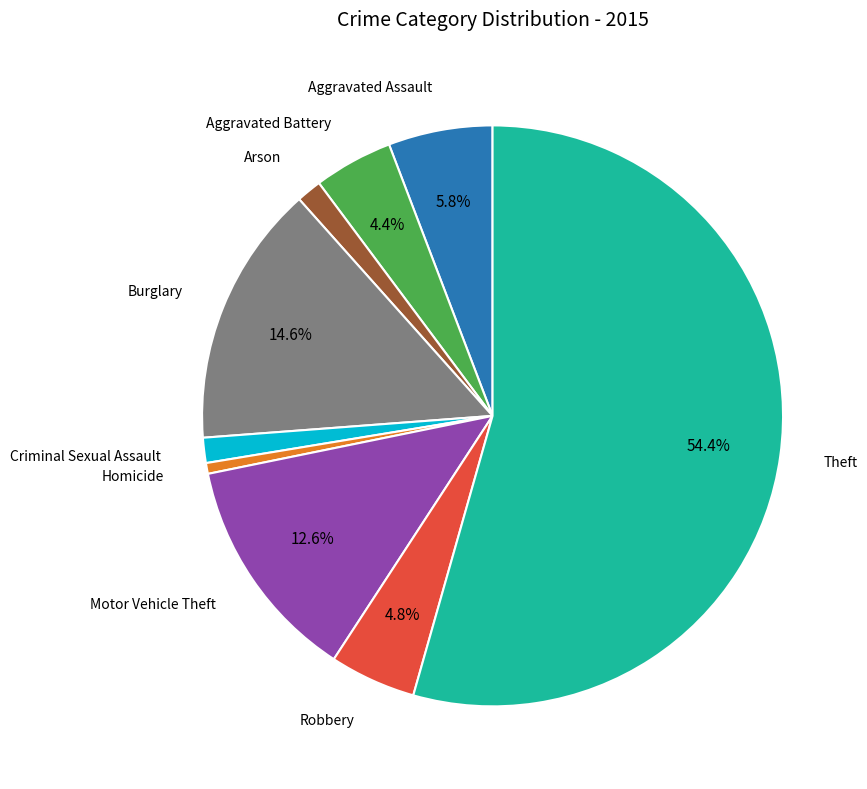

Is there any slice that represents more than half of the pie?

Yes